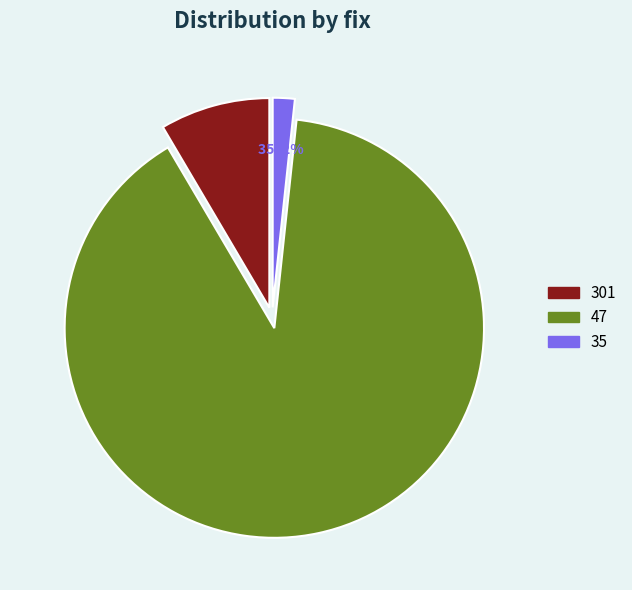

Which has a higher value, 35 or 47?

47